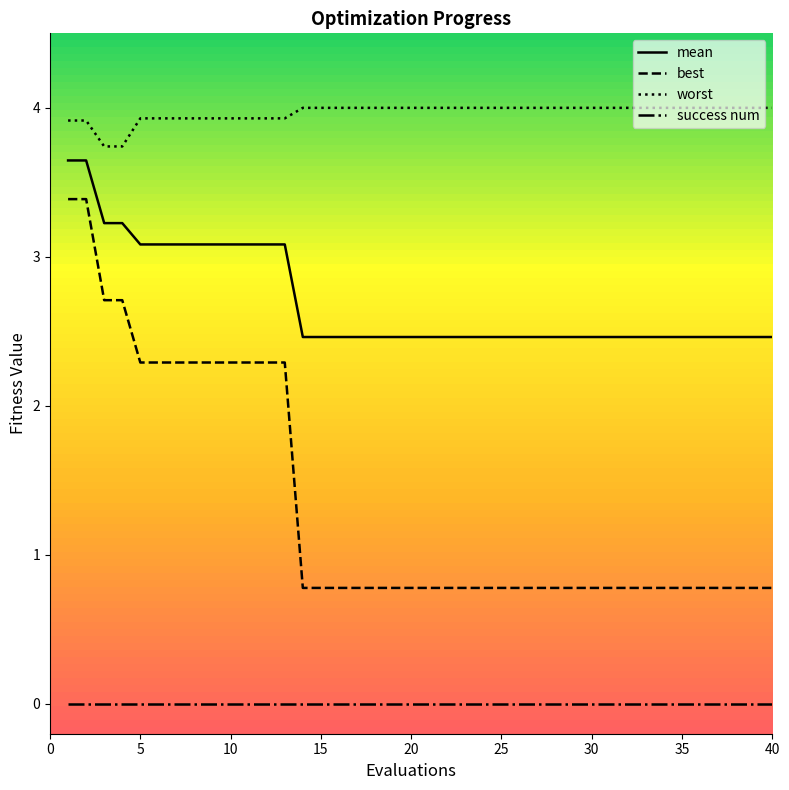

Which series has the largest total across all categories?

worst